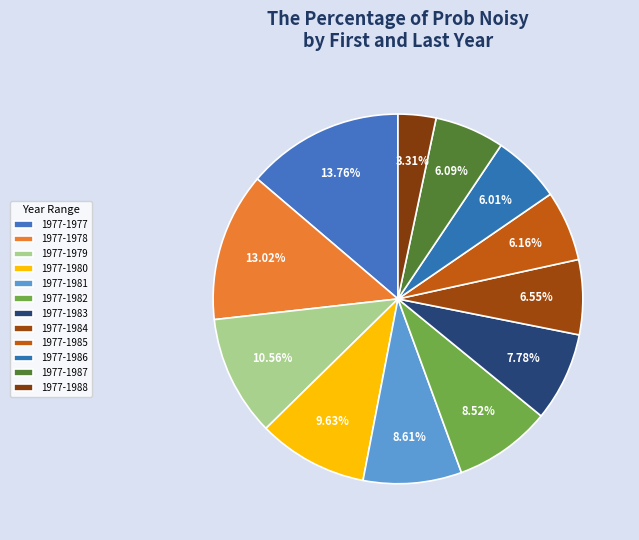

How many slices are in this pie chart?

12